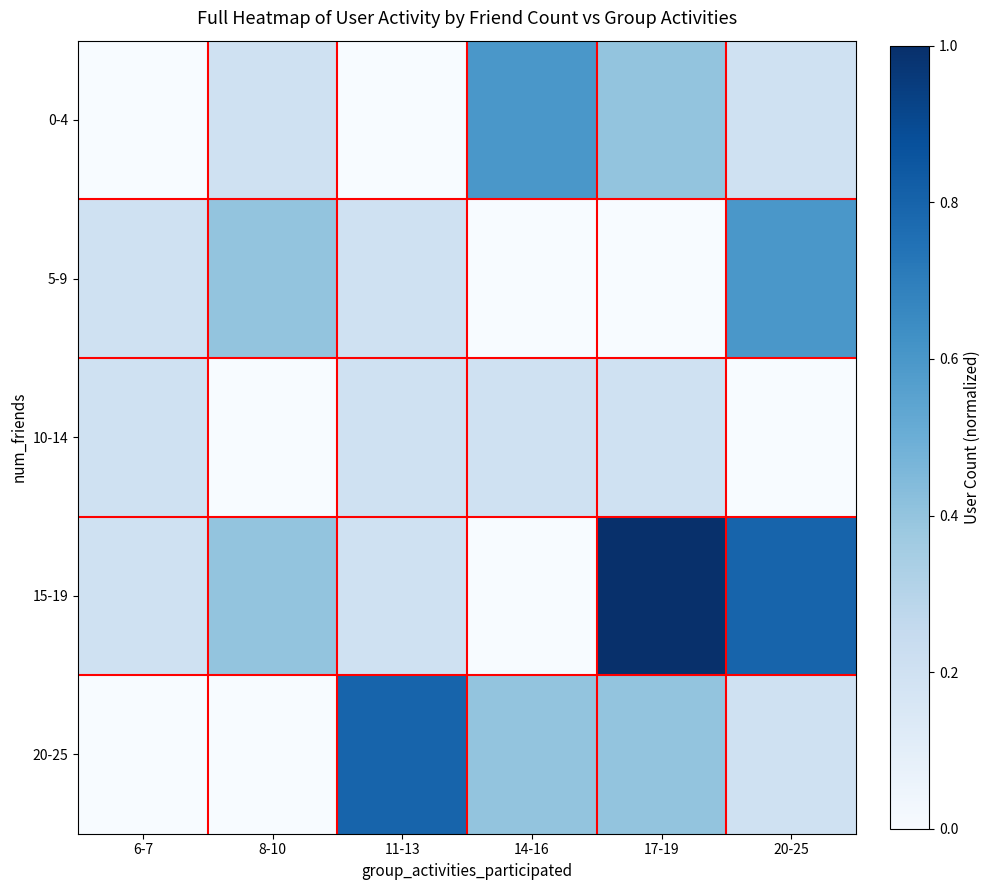

At 14-16, list the series in order from smallest to largest.

5-9, 15-19, 10-14, 20-25, 0-4